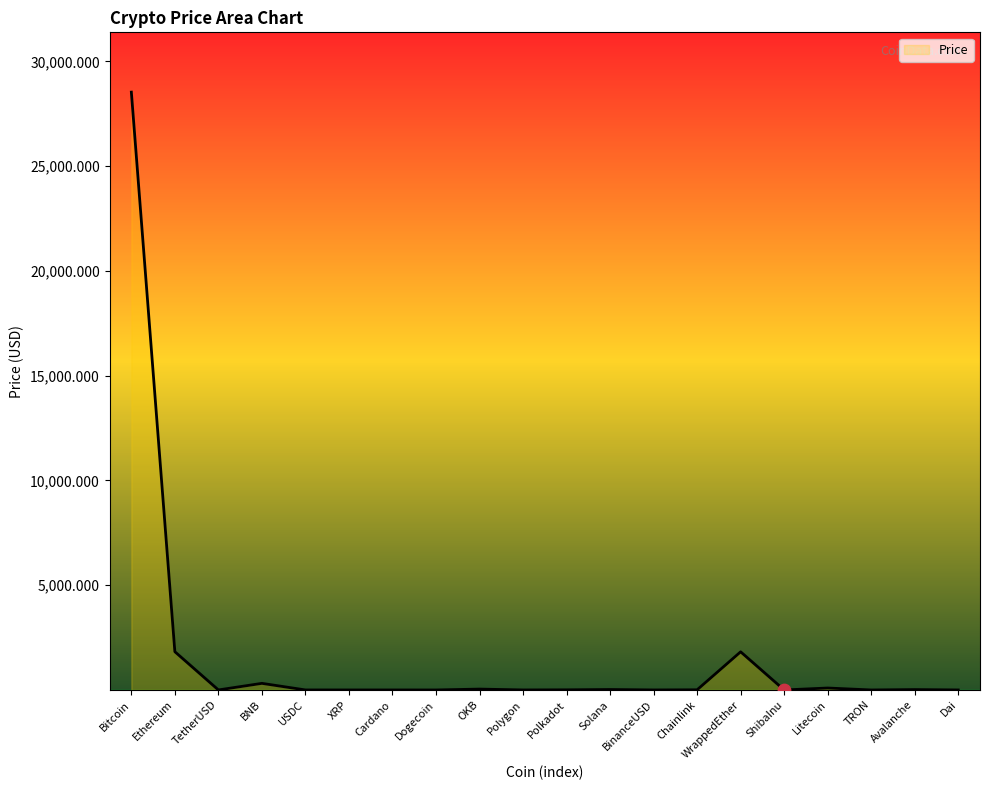

Between BNB and Ethereum, which is larger?

Ethereum